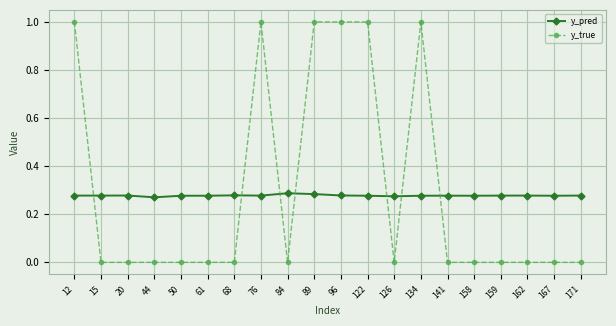

What is the difference between the maximum and minimum values in the y_true series?

1.0